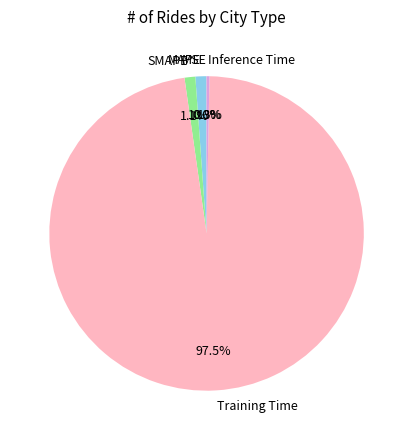

Combined, do MAPE and Training Time account for over 50%?

Yes